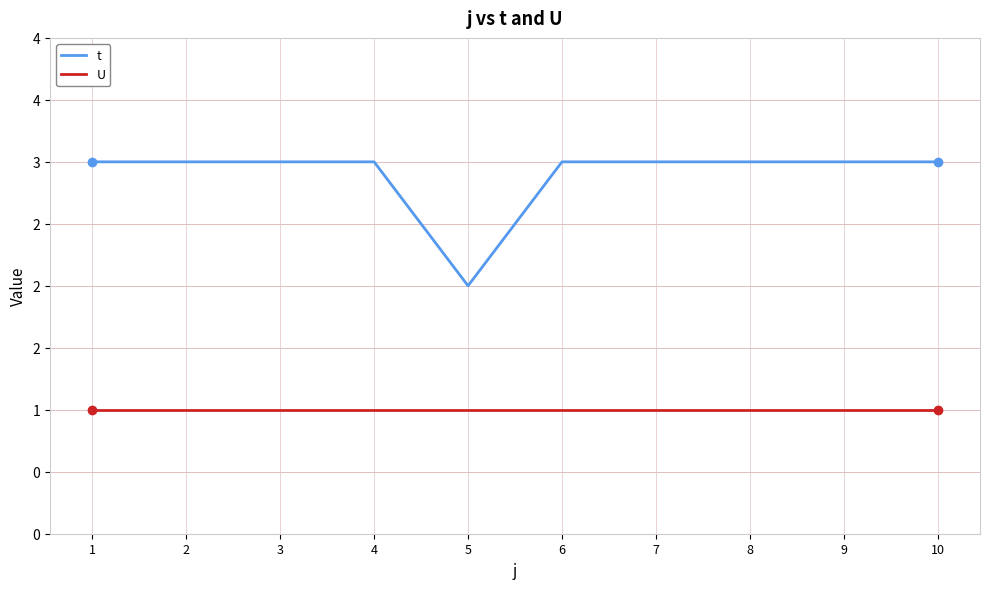

True or false: U and t cross at least once.

False